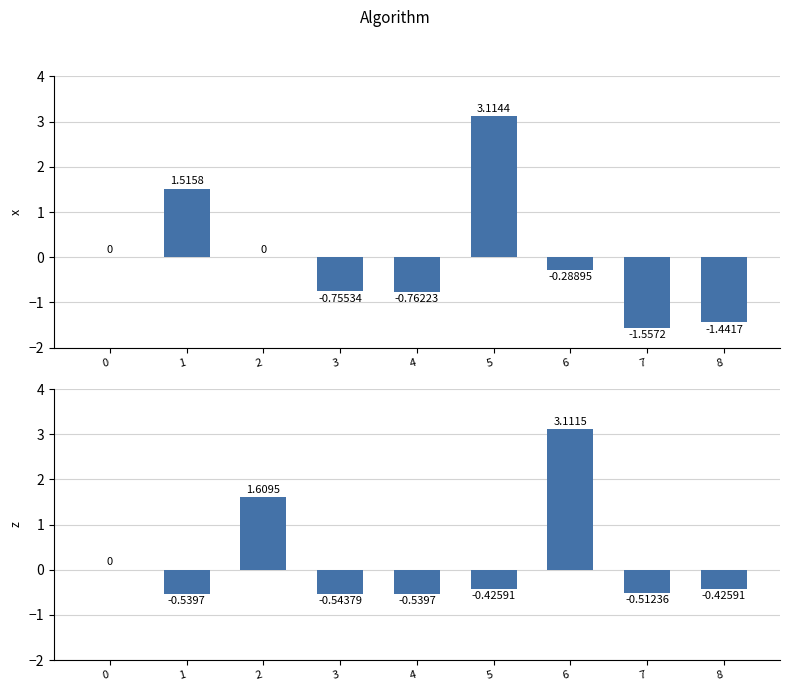

Read the x value at 1.

1.5